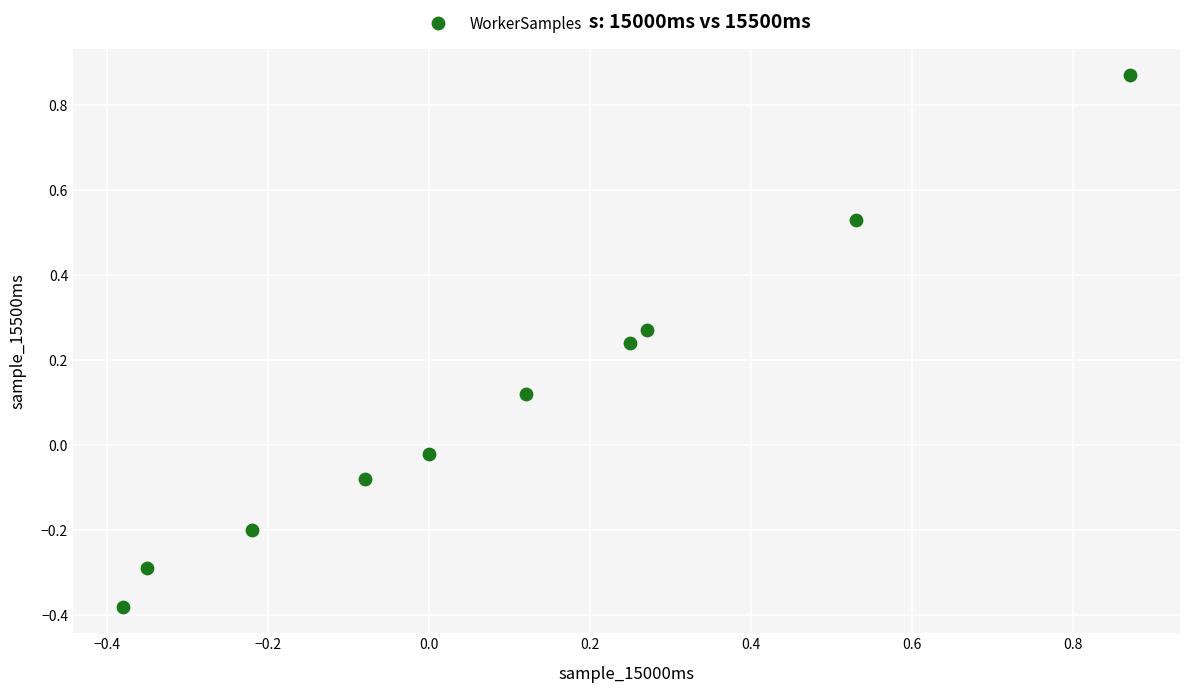

What is the range of X values (max minus min)?

1.2